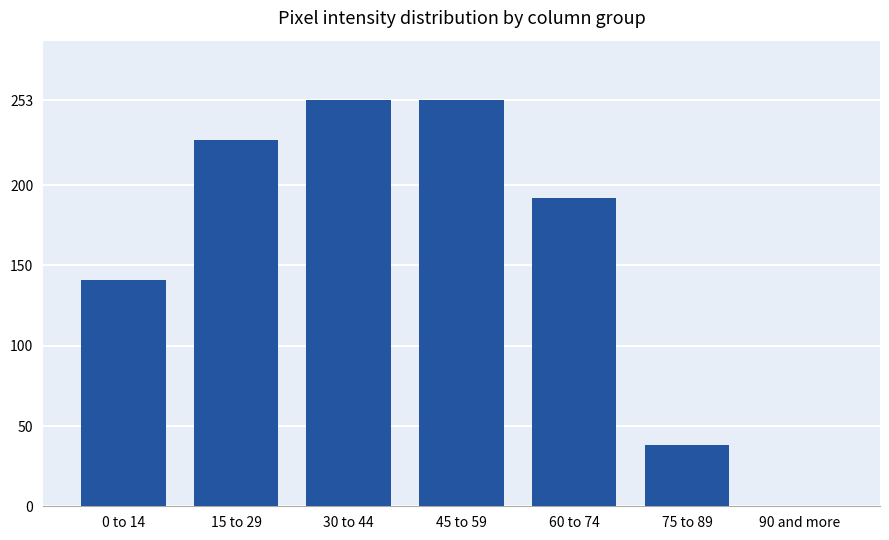

True or false: the data shows 38 at 75 to 89.

True